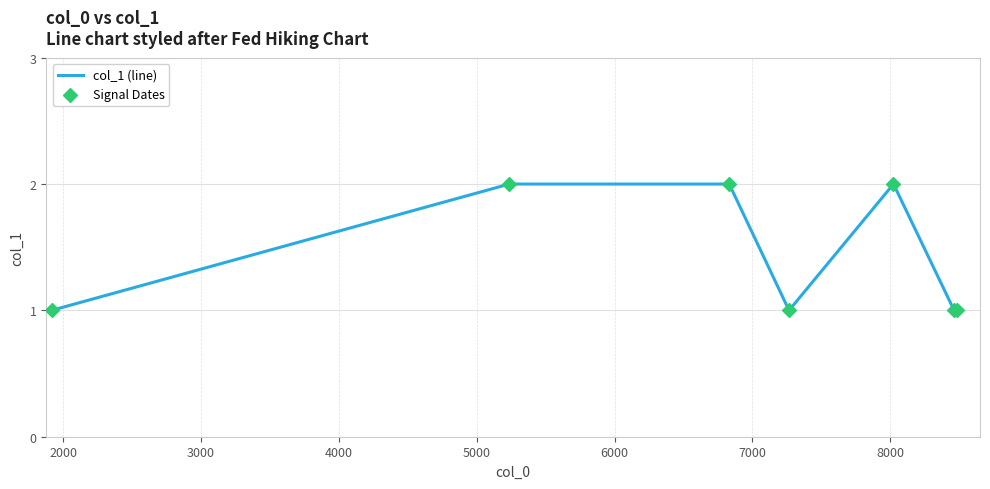

What is the sum of all values?

10